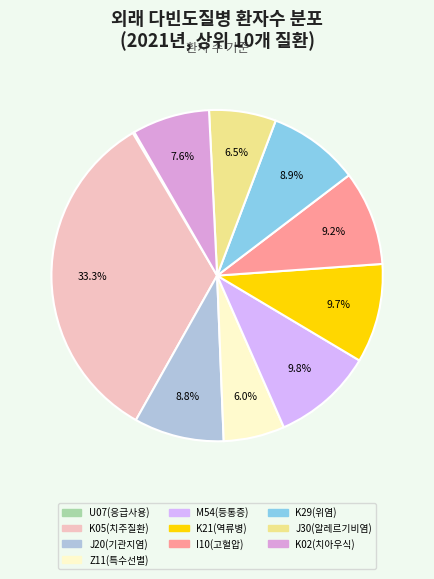

Count the number of slices in the pie.

10